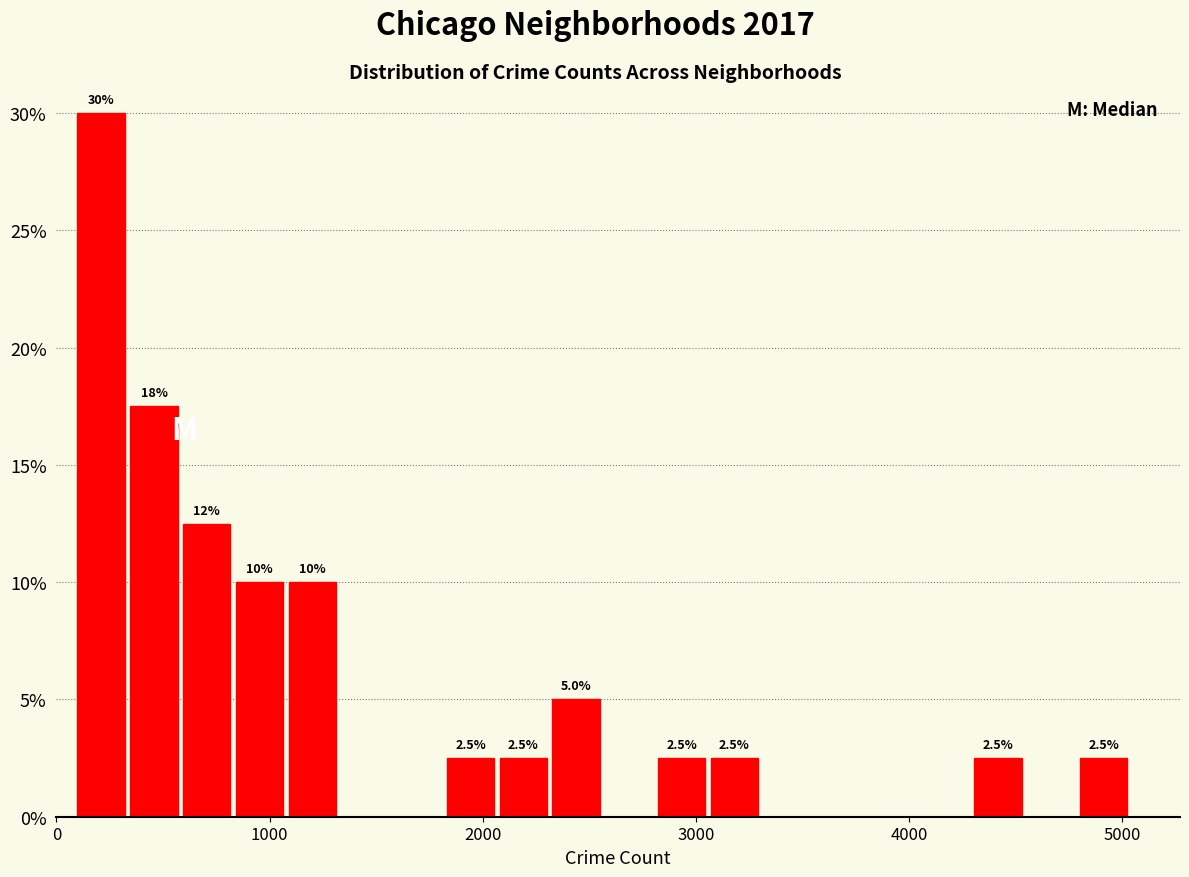

Around what value on the x-axis is the tallest bar? Give the approximate position of its centre, as read against the axis.

200